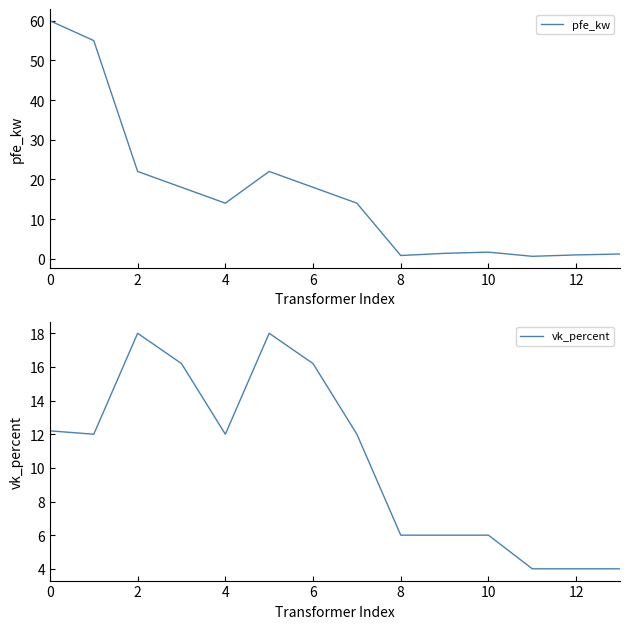

True or false: vk_percent and pfe_kw cross at least once.

True